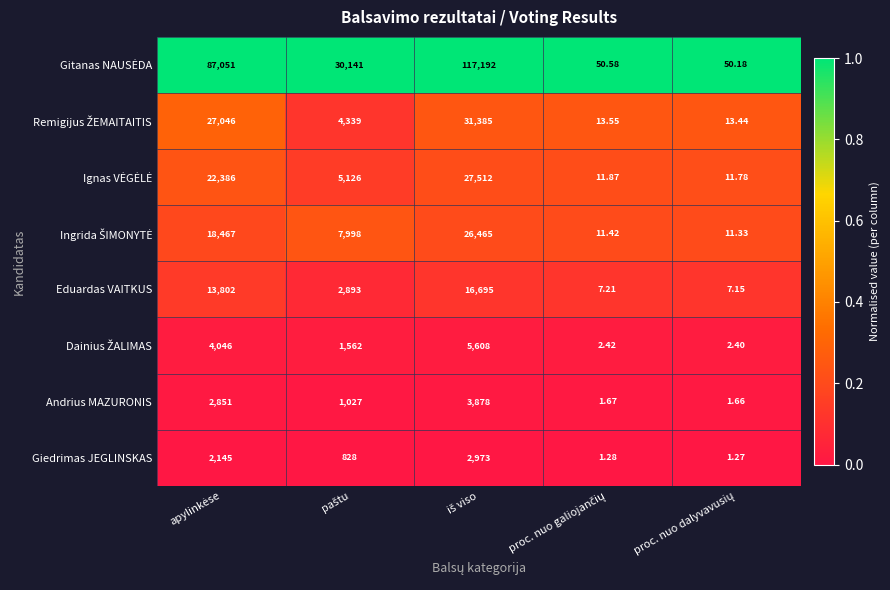

How many data points in Andrius MAZURONIS are less than 1027?

2